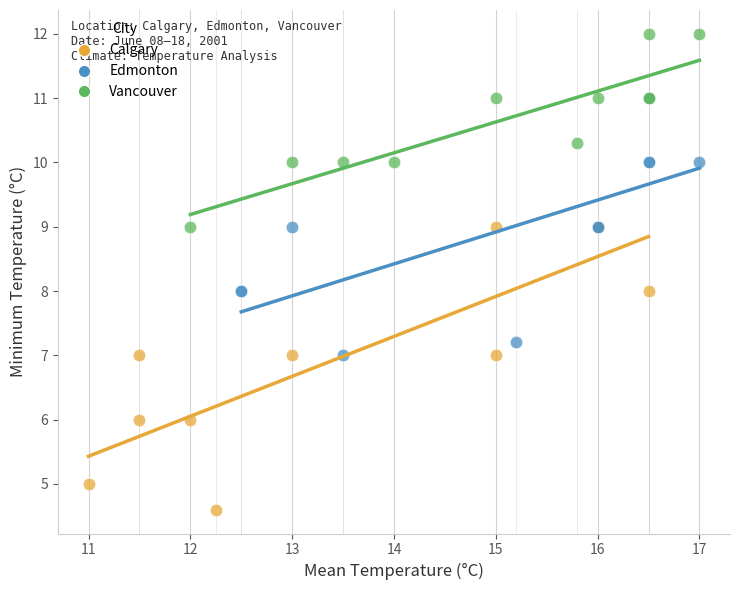

What are all the series names shown in the legend?

Calgary, Edmonton, Vancouver